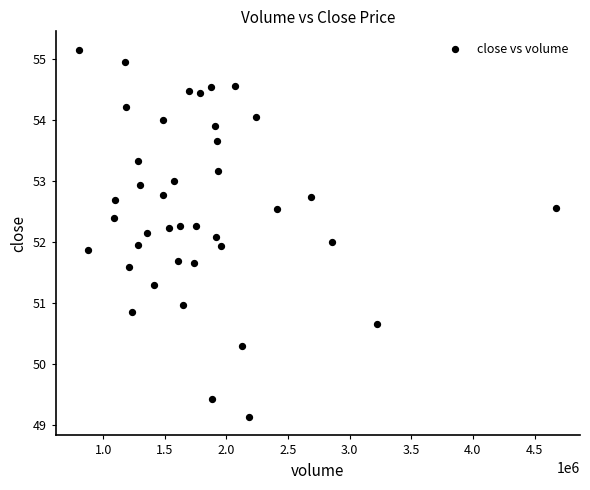

What is the range of X values (max minus min)?

3868691.0